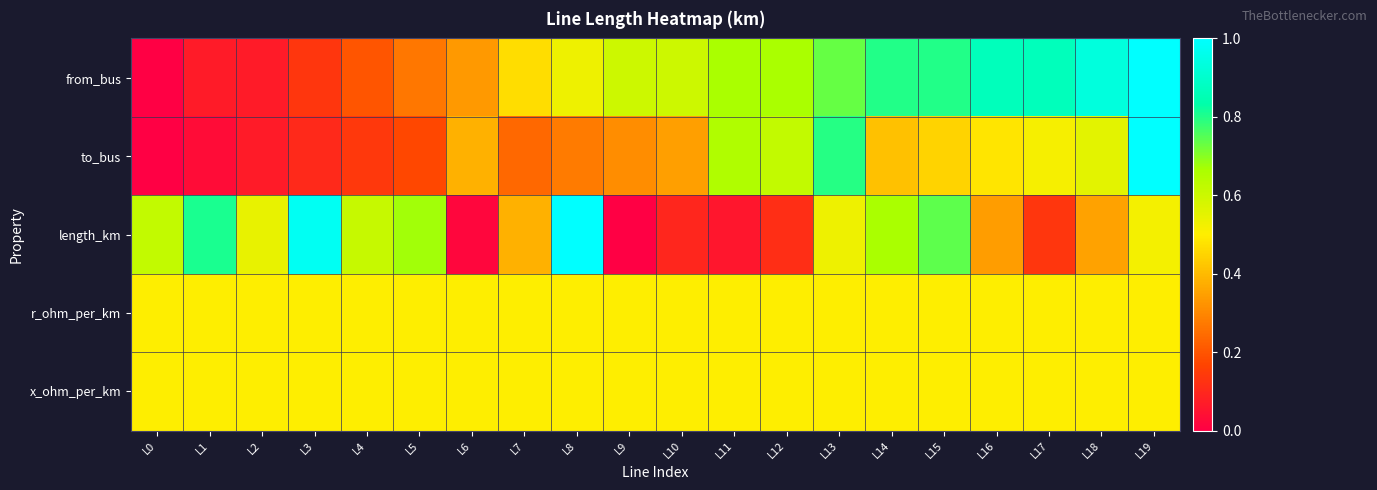

Reading left to right, extract all data points from this chart.

from_bus: L0=0.0	L1=0.1	L2=0.1	L3=0.1	L4=0.2	L5=0.3	L6=0.3	L7=0.5	L8=0.5	L9=0.6	L10=0.6	L11=0.7	L12=0.7	L13=0.7	L14=0.8	L15=0.8	L16=0.9	L17=0.9	L18=0.9	L19=1.0
to_bus: L0=0.0	L1=0.0	L2=0.1	L3=0.1	L4=0.1	L5=0.2	L6=0.4	L7=0.2	L8=0.3	L9=0.3	L10=0.3	L11=0.7	L12=0.6	L13=0.8	L14=0.4	L15=0.4	L16=0.5	L17=0.5	L18=0.6	L19=1.0
length_km: L0=0.6	L1=0.8	L2=0.5	L3=1.0	L4=0.6	L5=0.7	L6=0.0	L7=0.4	L8=1.0	L9=0.0	L10=0.1	L11=0.1	L12=0.1	L13=0.5	L14=0.7	L15=0.7	L16=0.3	L17=0.1	L18=0.4	L19=0.5
r_ohm_per_km: L0=0.5	L1=0.5	L2=0.5	L3=0.5	L4=0.5	L5=0.5	L6=0.5	L7=0.5	L8=0.5	L9=0.5	L10=0.5	L11=0.5	L12=0.5	L13=0.5	L14=0.5	L15=0.5	L16=0.5	L17=0.5	L18=0.5	L19=0.5
x_ohm_per_km: L0=0.5	L1=0.5	L2=0.5	L3=0.5	L4=0.5	L5=0.5	L6=0.5	L7=0.5	L8=0.5	L9=0.5	L10=0.5	L11=0.5	L12=0.5	L13=0.5	L14=0.5	L15=0.5	L16=0.5	L17=0.5	L18=0.5	L19=0.5